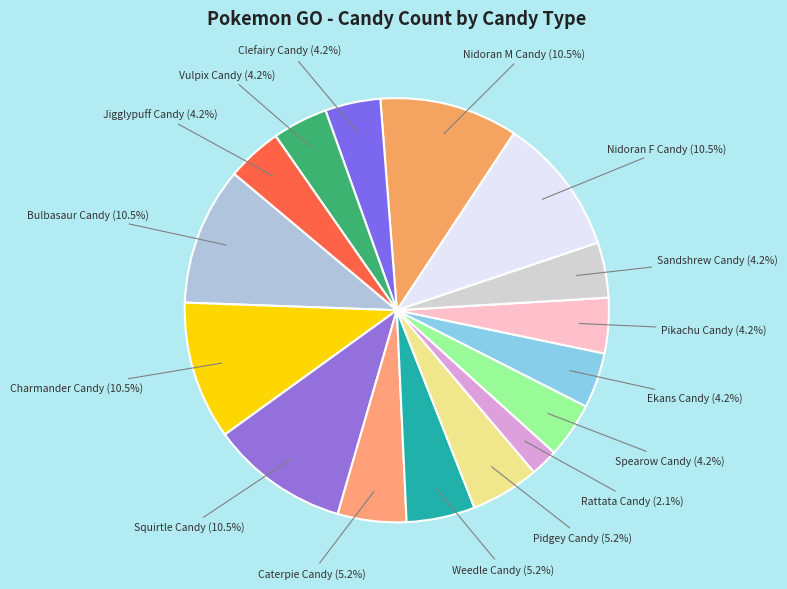

How many segments does this pie chart have?

16